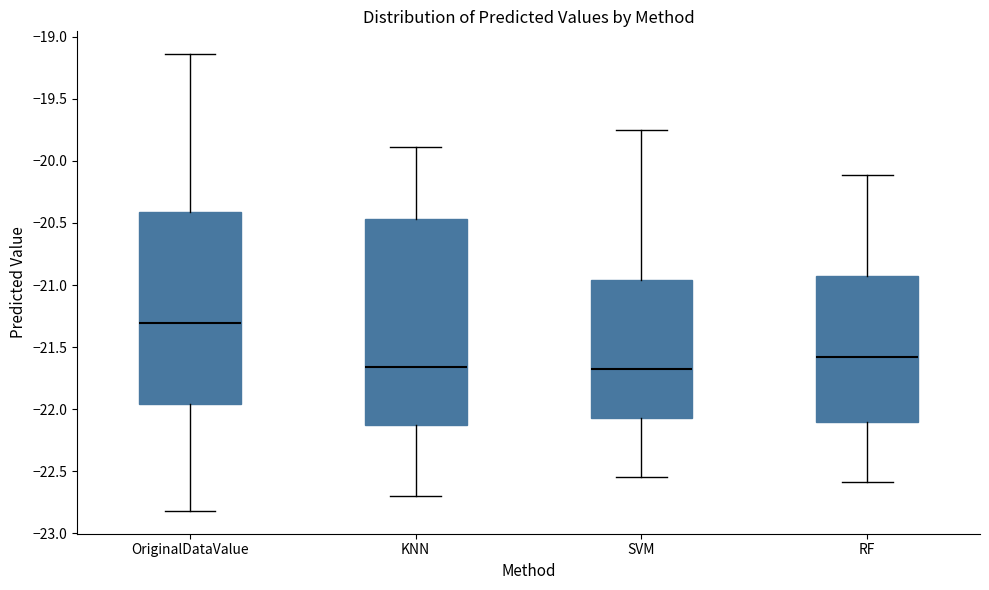

Where does the lower whisker of the box for RF end on the y-axis? The values are not printed on the chart, so give them approximately, as read against the axis.

-22.60